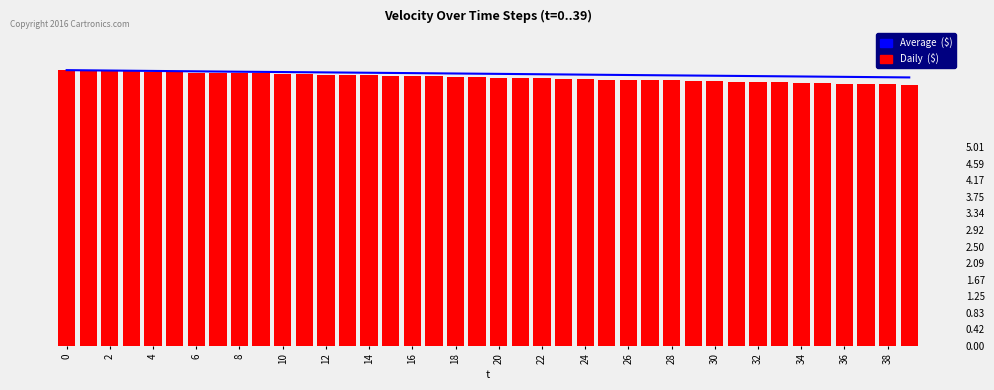

What is the sum of the Daily  ($) values at 8 and 30?

13.7